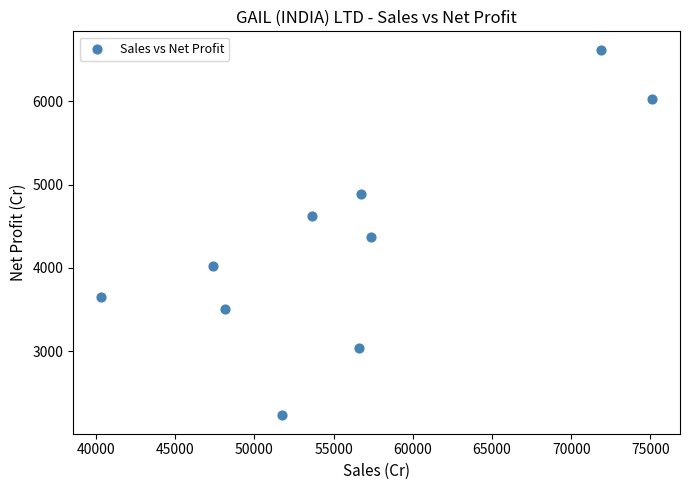

What is the average X value?

55892.9